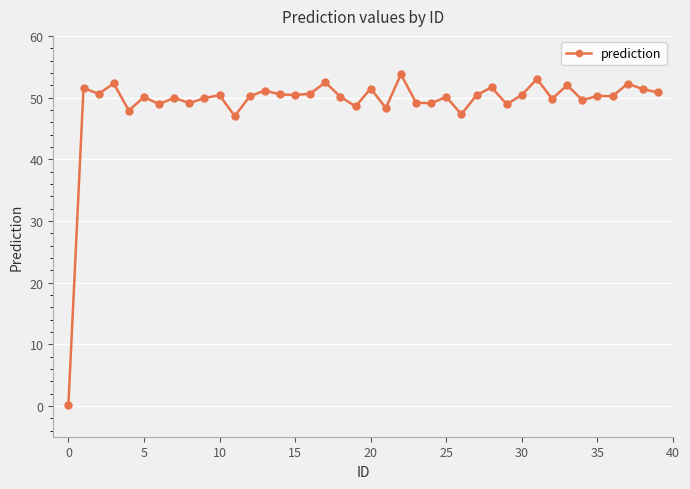

What is the value of the 16th point from the left?

50.4